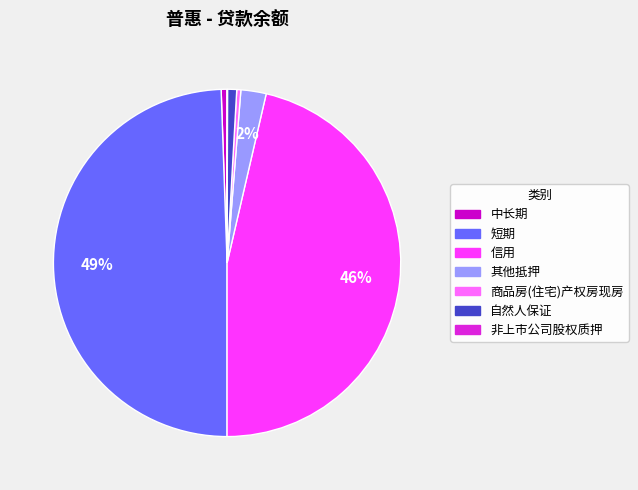

Between 信用 and 中长期, which is larger?

信用